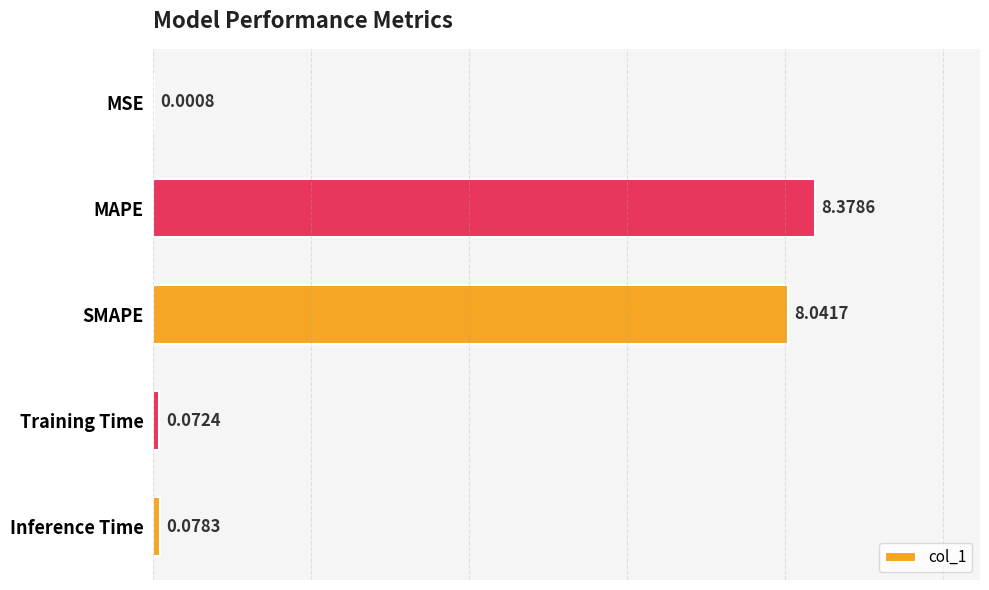

Where is the data nearest to the value 4?

Inference Time